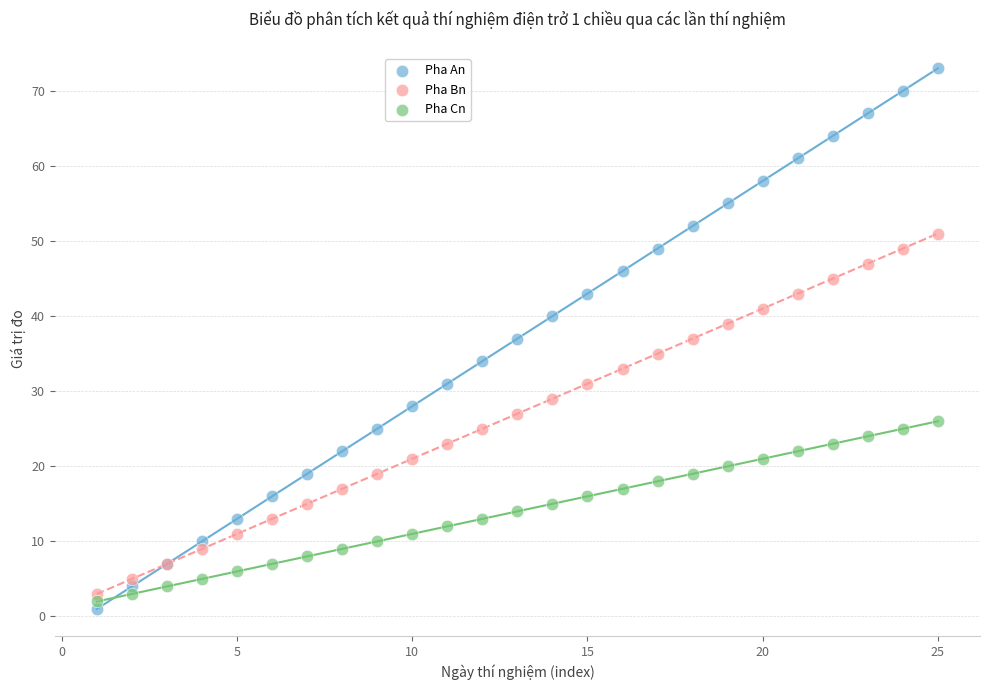

What are all the series names shown in the legend?

Pha An, Pha Bn, Pha Cn